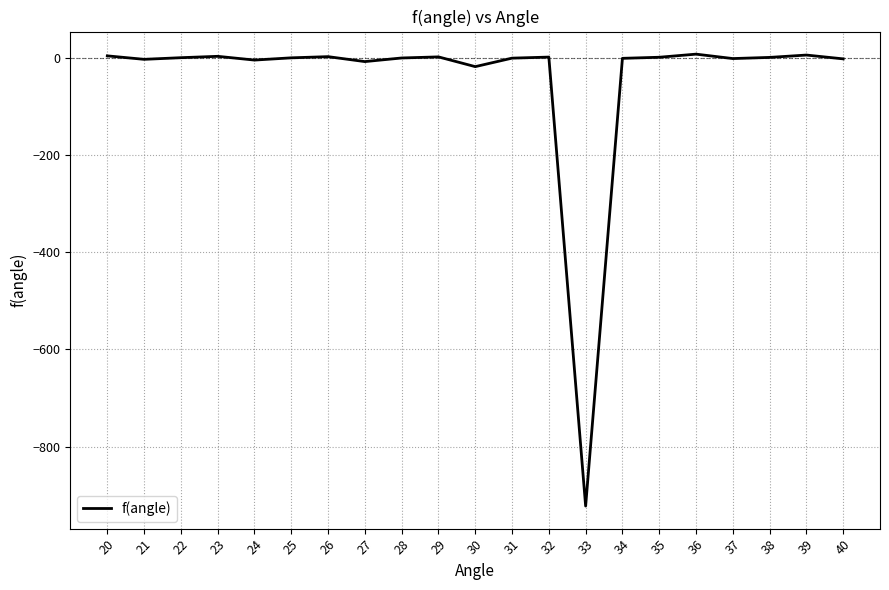

Where does the data first go above 0?

20